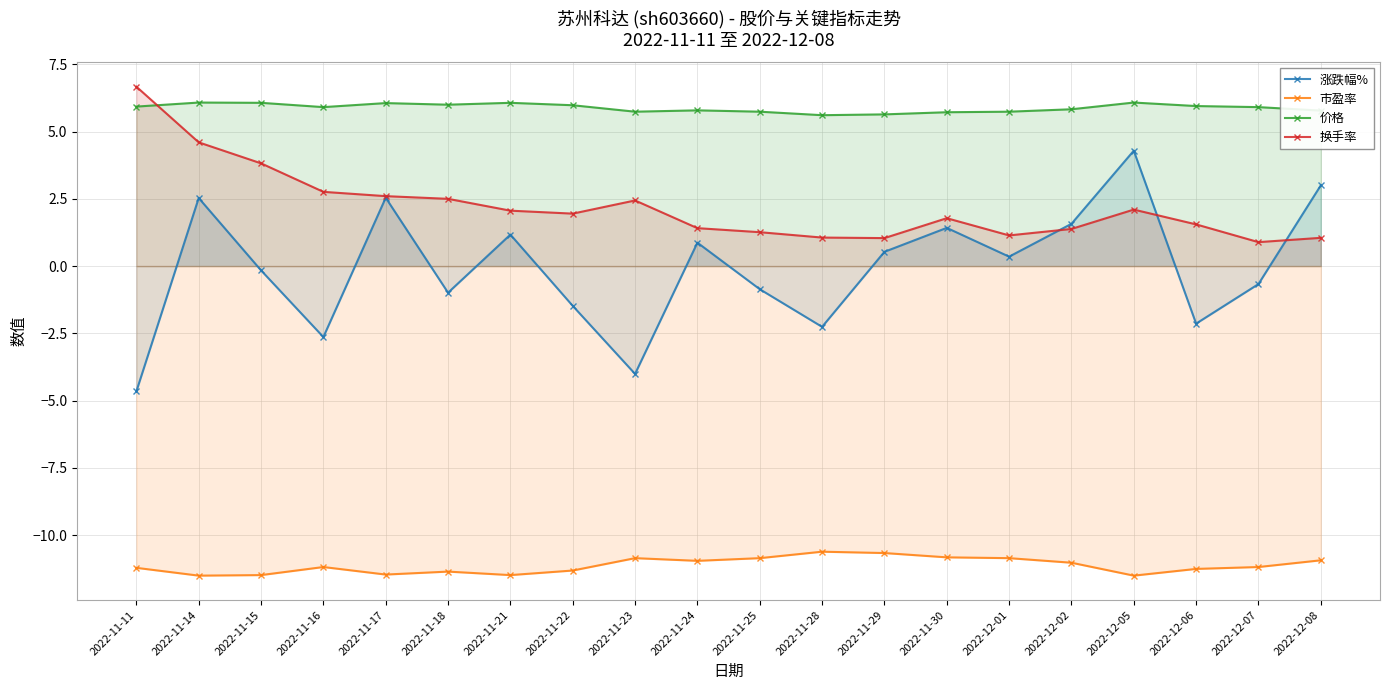

What is the value of the 换手率 point at the 5th from the left?

2.6